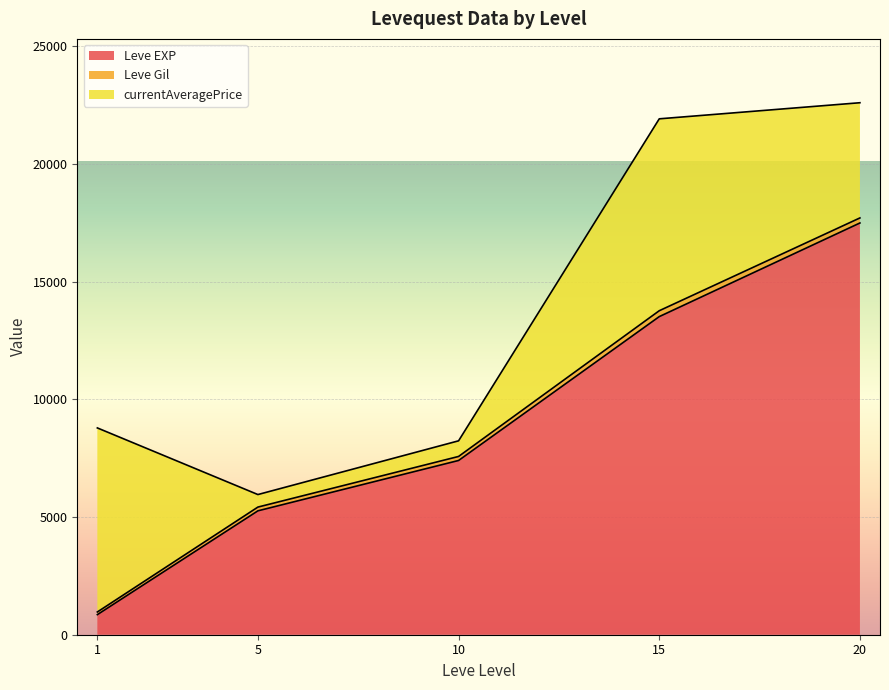

After their last crossing, which series has the higher values: Leve EXP or currentAveragePrice?

Leve EXP